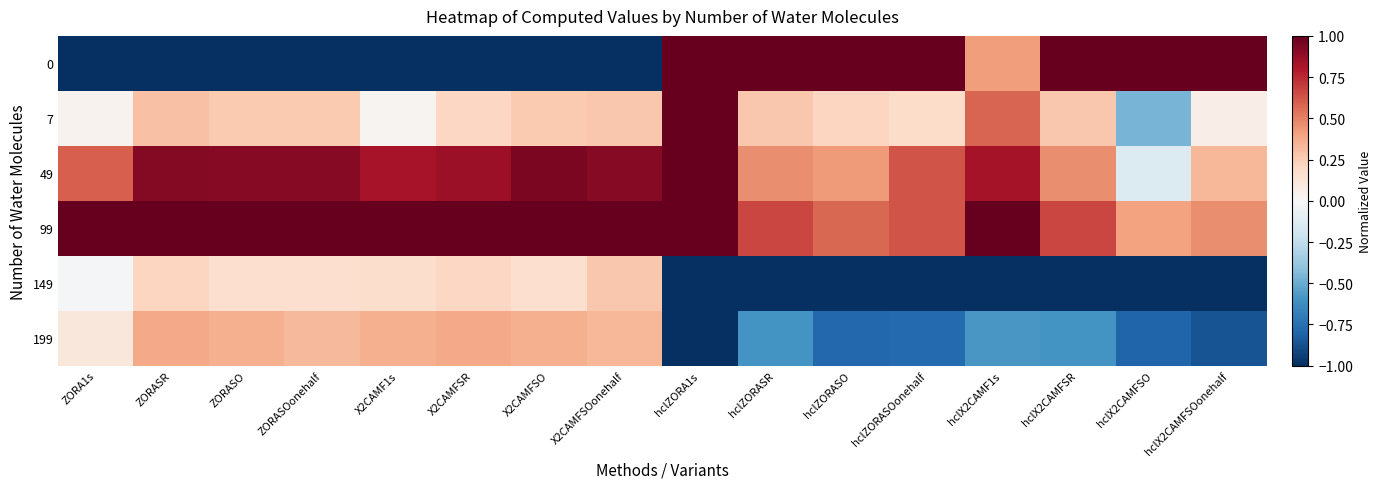

Reading left to right, transcribe all the data shown in this chart.

0: ZORA1s=-1.0	ZORASR=-1.0	ZORASO=-1.0	ZORASOonehalf=-1.0	X2CAMF1s=-1.0	X2CAMFSR=-1.0	X2CAMFSO=-1.0	X2CAMFSOonehalf=-1.0	hclZORA1s=1.0	hclZORASR=1.0	hclZORASO=1.0	hclZORASOonehalf=1.0	hclX2CAMF1s=0.4	hclX2CAMFSR=1.0	hclX2CAMFSO=1.0	hclX2CAMFSOonehalf=1.0
7: ZORA1s=0.0	ZORASR=0.3	ZORASO=0.3	ZORASOonehalf=0.3	X2CAMF1s=0.0	X2CAMFSR=0.2	X2CAMFSO=0.3	X2CAMFSOonehalf=0.3	hclZORA1s=1.0	hclZORASR=0.3	hclZORASO=0.2	hclZORASOonehalf=0.2	hclX2CAMF1s=0.6	hclX2CAMFSR=0.3	hclX2CAMFSO=-0.5	hclX2CAMFSOonehalf=0.1
49: ZORA1s=0.6	ZORASR=0.9	ZORASO=0.9	ZORASOonehalf=0.9	X2CAMF1s=0.8	X2CAMFSR=0.9	X2CAMFSO=0.9	X2CAMFSOonehalf=0.9	hclZORA1s=1.0	hclZORASR=0.5	hclZORASO=0.4	hclZORASOonehalf=0.6	hclX2CAMF1s=0.8	hclX2CAMFSR=0.5	hclX2CAMFSO=-0.1	hclX2CAMFSOonehalf=0.3
99: ZORA1s=1.0	ZORASR=1.0	ZORASO=1.0	ZORASOonehalf=1.0	X2CAMF1s=1.0	X2CAMFSR=1.0	X2CAMFSO=1.0	X2CAMFSOonehalf=1.0	hclZORA1s=1.0	hclZORASR=0.7	hclZORASO=0.6	hclZORASOonehalf=0.6	hclX2CAMF1s=1.0	hclX2CAMFSR=0.7	hclX2CAMFSO=0.4	hclX2CAMFSOonehalf=0.5
149: ZORA1s=-0.0	ZORASR=0.2	ZORASO=0.2	ZORASOonehalf=0.2	X2CAMF1s=0.2	X2CAMFSR=0.2	X2CAMFSO=0.2	X2CAMFSOonehalf=0.3	hclZORA1s=-1.0	hclZORASR=-1.0	hclZORASO=-1.0	hclZORASOonehalf=-1.0	hclX2CAMF1s=-1.0	hclX2CAMFSR=-1.0	hclX2CAMFSO=-1.0	hclX2CAMFSOonehalf=-1.0
199: ZORA1s=0.1	ZORASR=0.4	ZORASO=0.4	ZORASOonehalf=0.3	X2CAMF1s=0.4	X2CAMFSR=0.4	X2CAMFSO=0.4	X2CAMFSOonehalf=0.3	hclZORA1s=-1.0	hclZORASR=-0.6	hclZORASO=-0.8	hclZORASOonehalf=-0.8	hclX2CAMF1s=-0.6	hclX2CAMFSR=-0.6	hclX2CAMFSO=-0.8	hclX2CAMFSOonehalf=-0.9